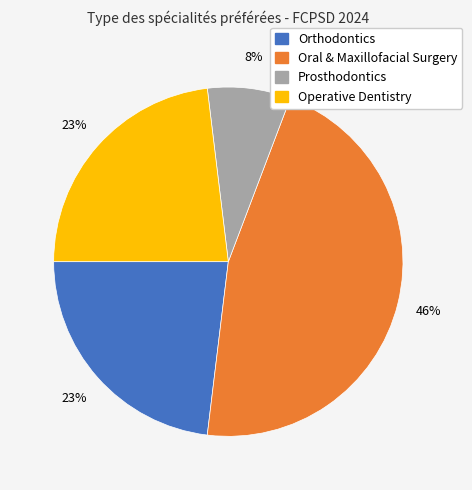

How many segments does this pie chart have?

4